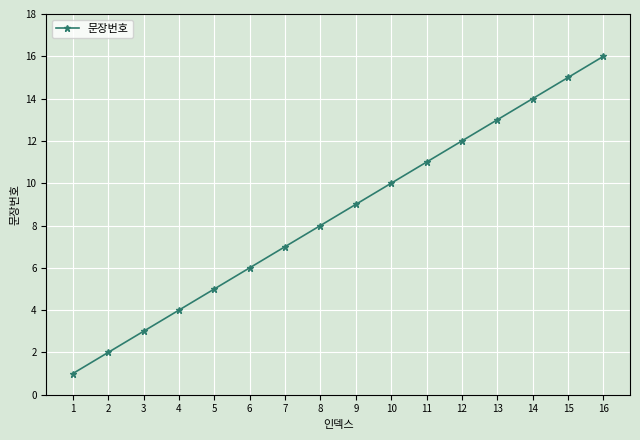

What is the ratio of the value at 15 to the value at 7?

2.1